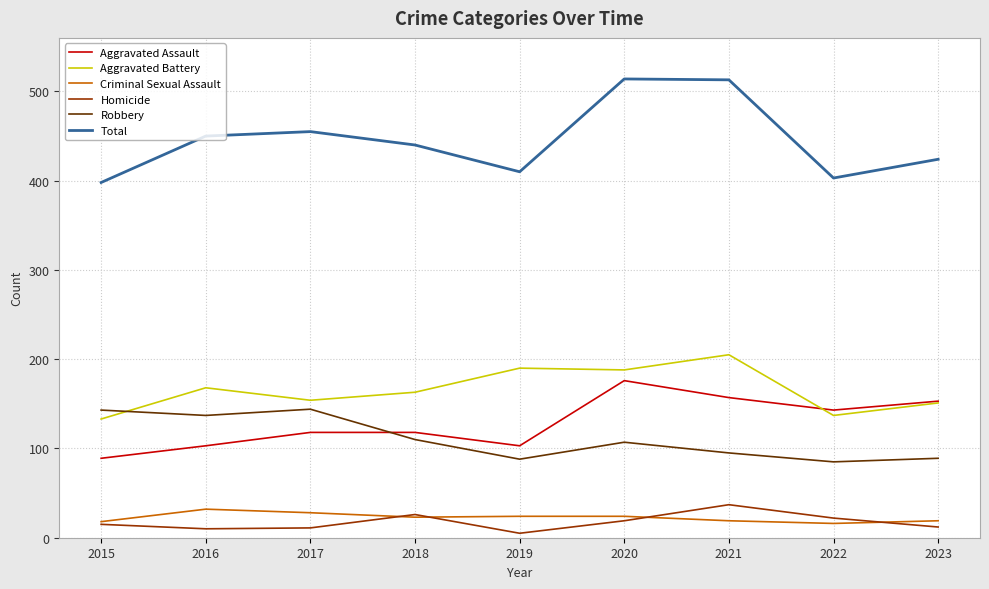

What is the highest value of the Criminal Sexual Assault series?

32